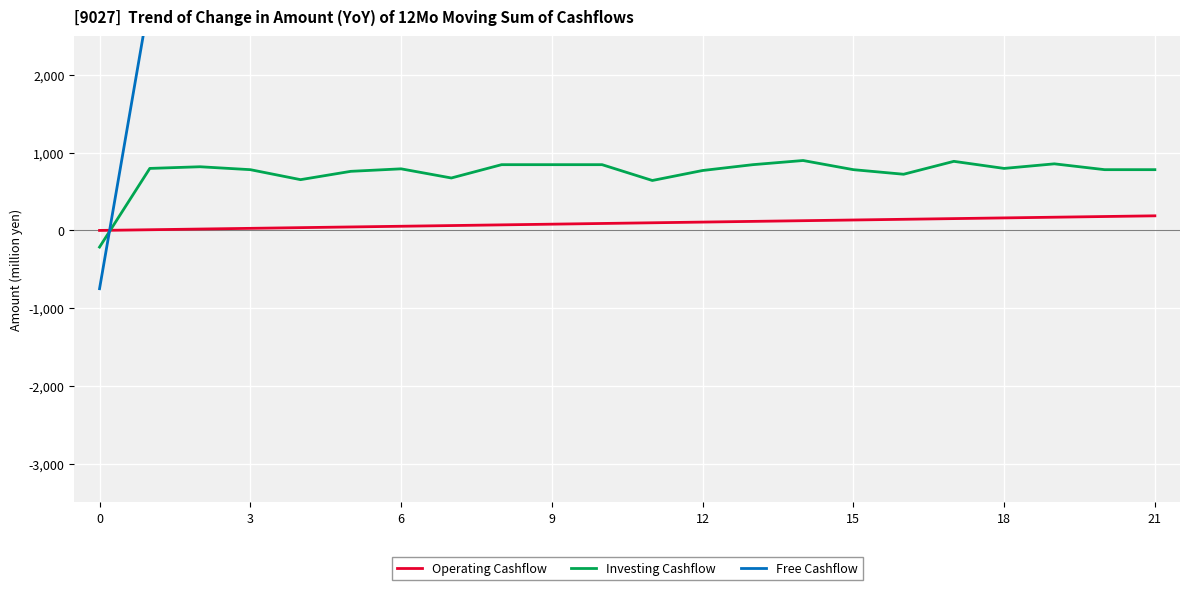

At which category is the sum across all series the highest?

19